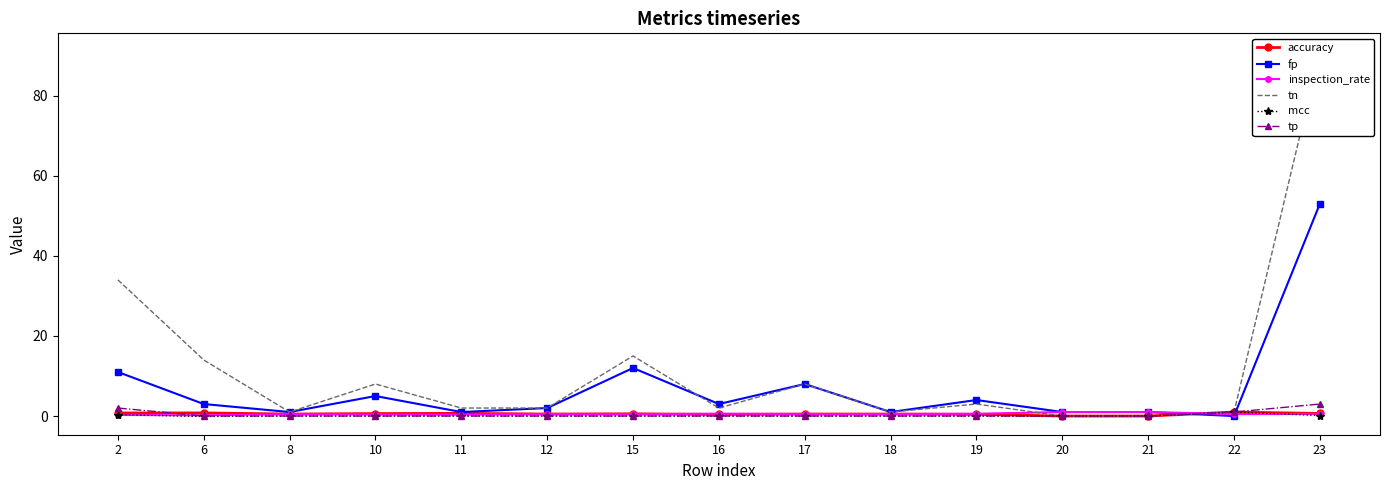

Which has a higher value, 20 or 6?

6